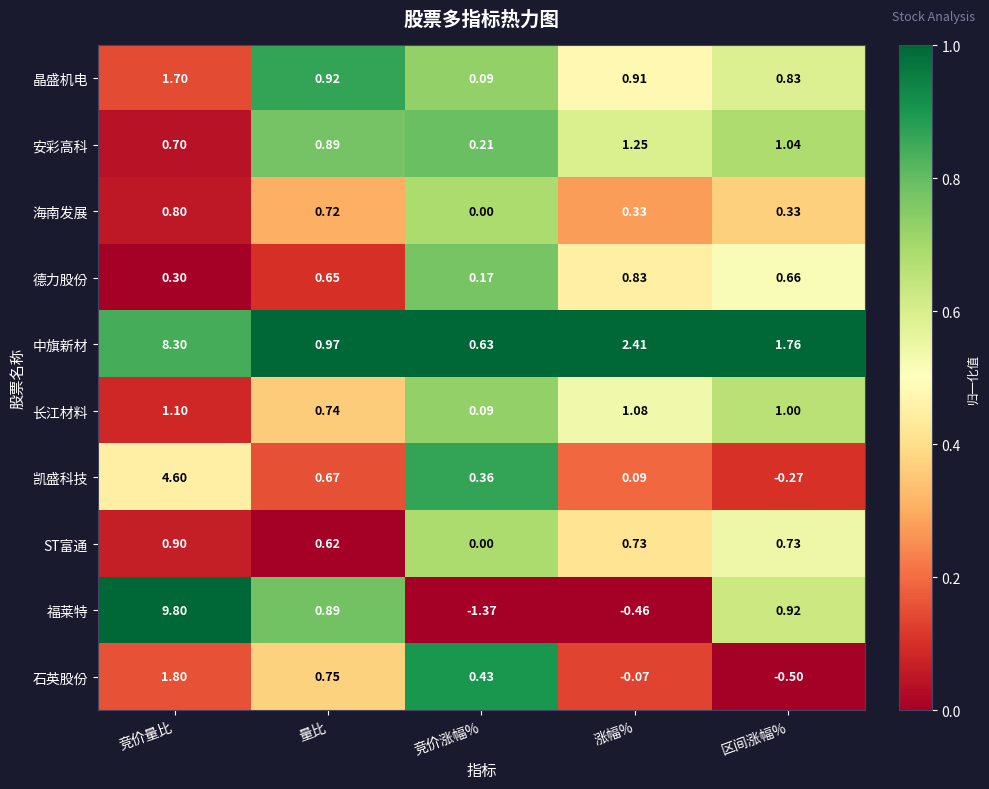

At which label is 海南发展 closest to 0?

竞价涨幅%